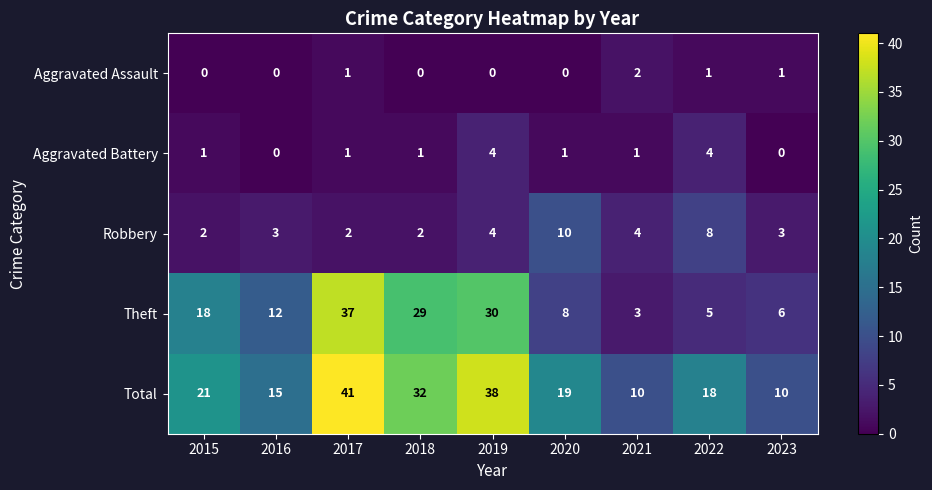

Between 2018 and 2023, which series saw the biggest shift?

Theft